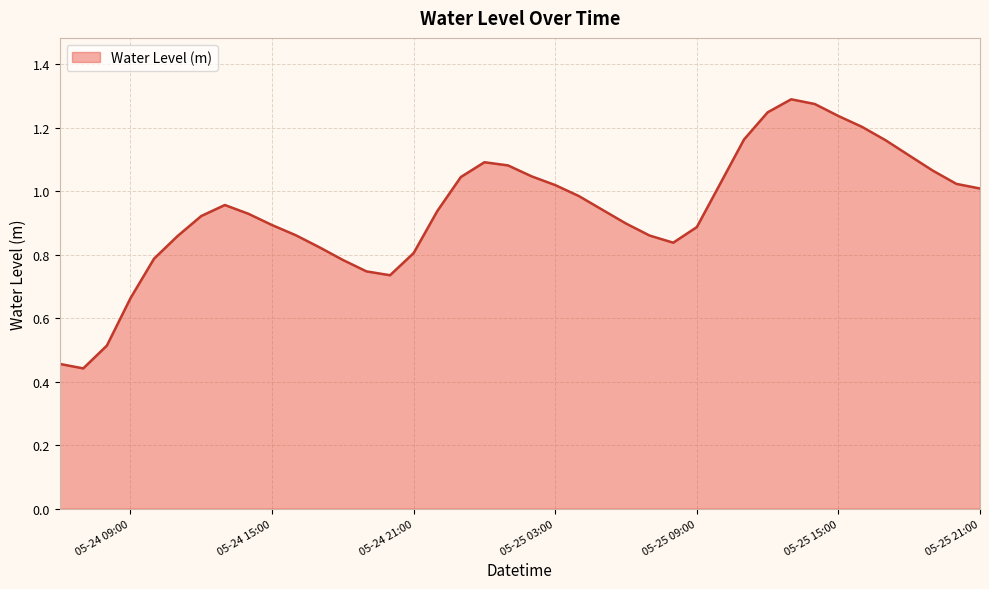

How many lines are shown in the chart?

1